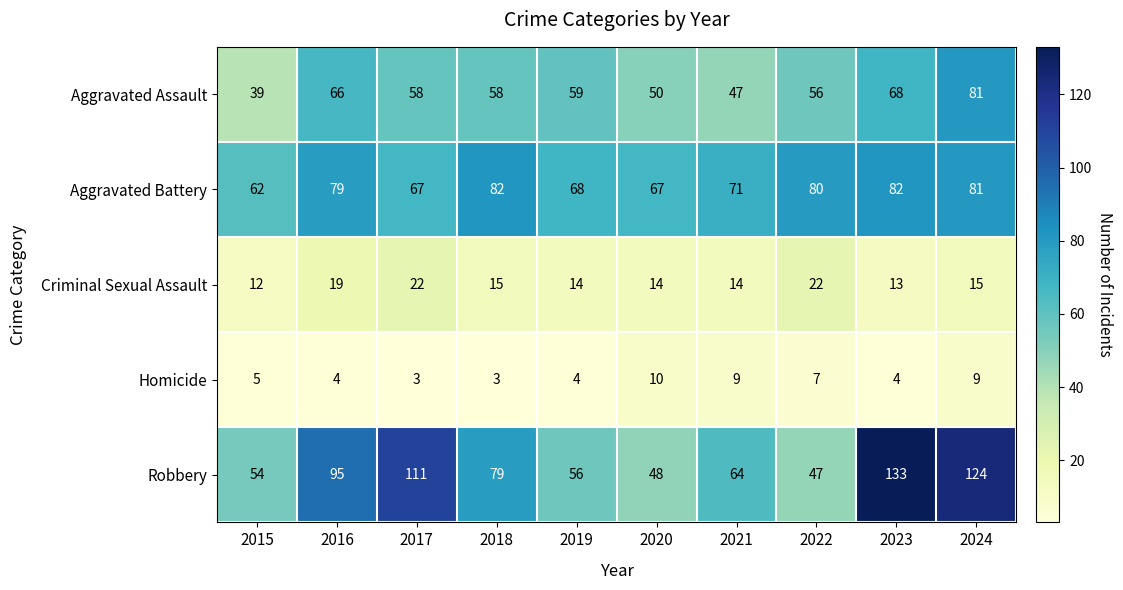

Is it true that Aggravated Assault equals 58 at 2017?

True